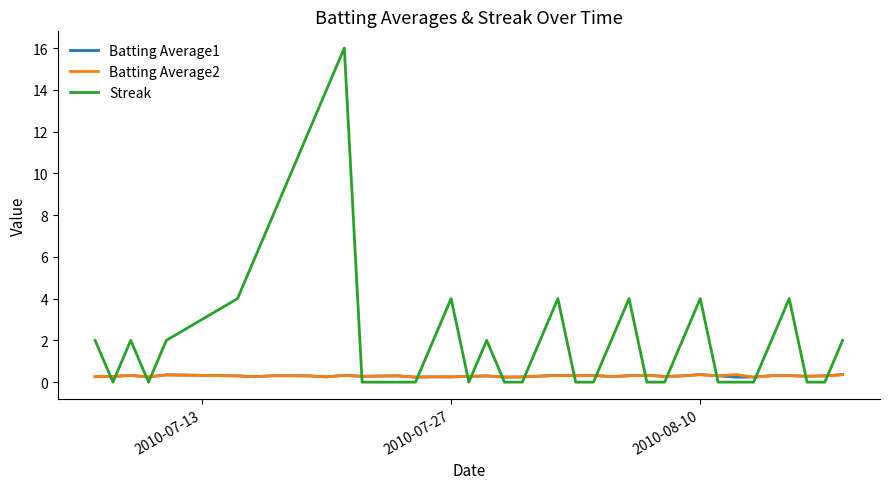

How many lines are shown in the chart?

3